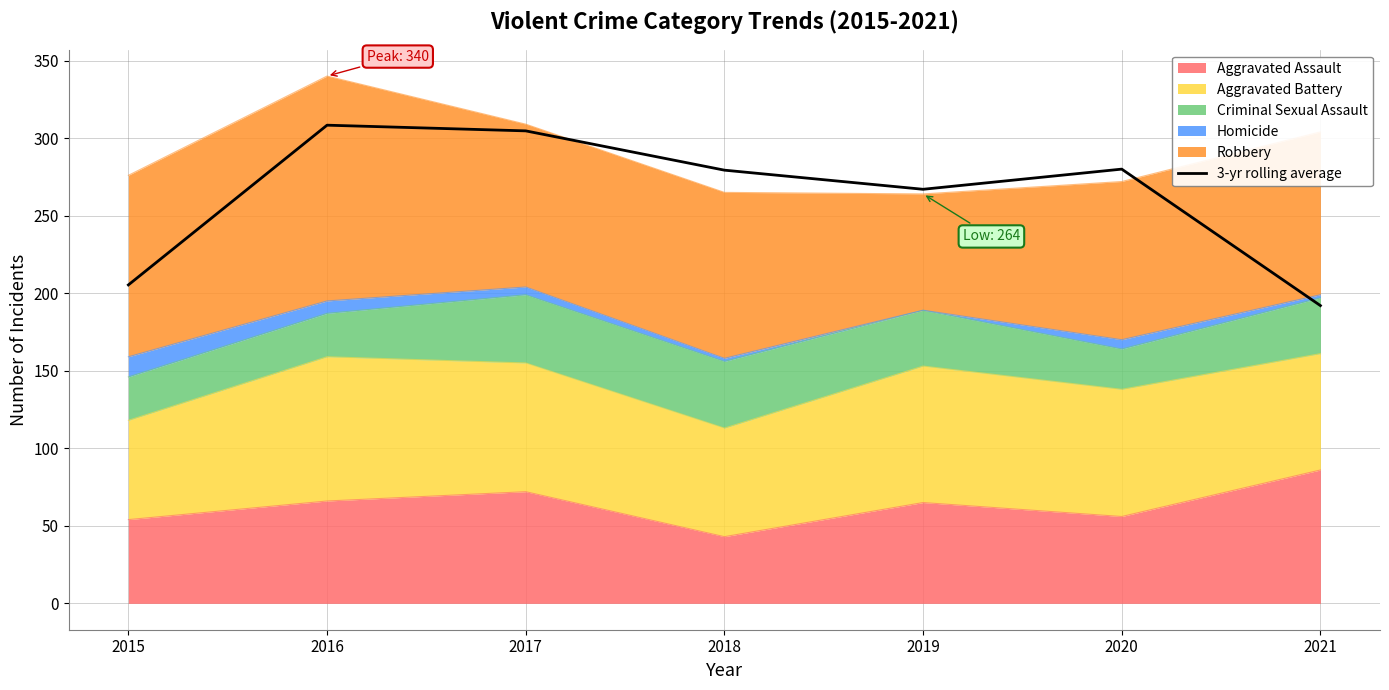

Which label corresponds to the largest value in the chart?

2016